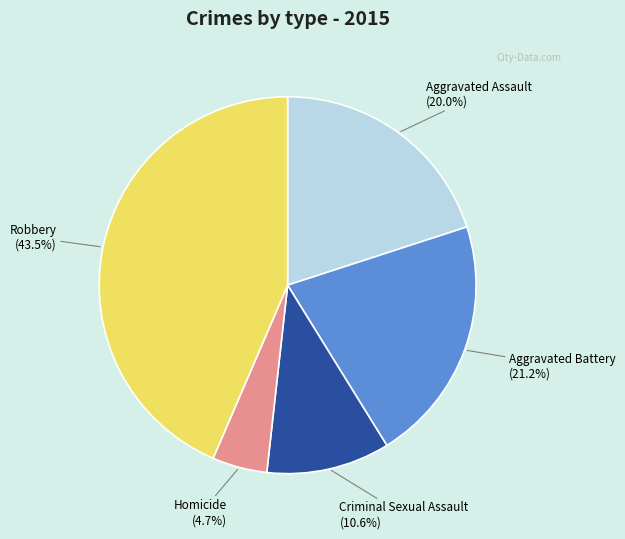

To the nearest percent, what is the combined percentage of Aggravated Assault and Homicide?

25%